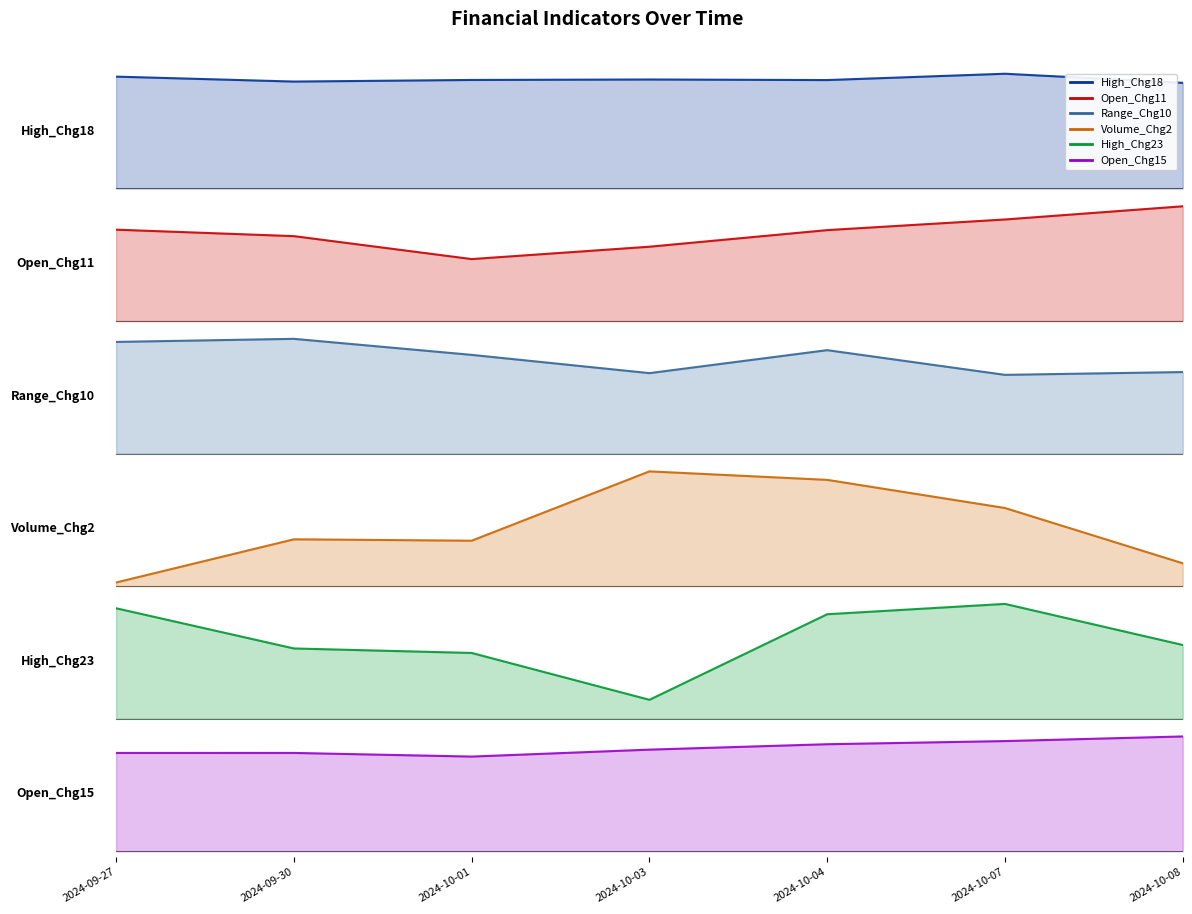

True or false: High_Chg18 and Range_Chg10 intersect in this chart.

False